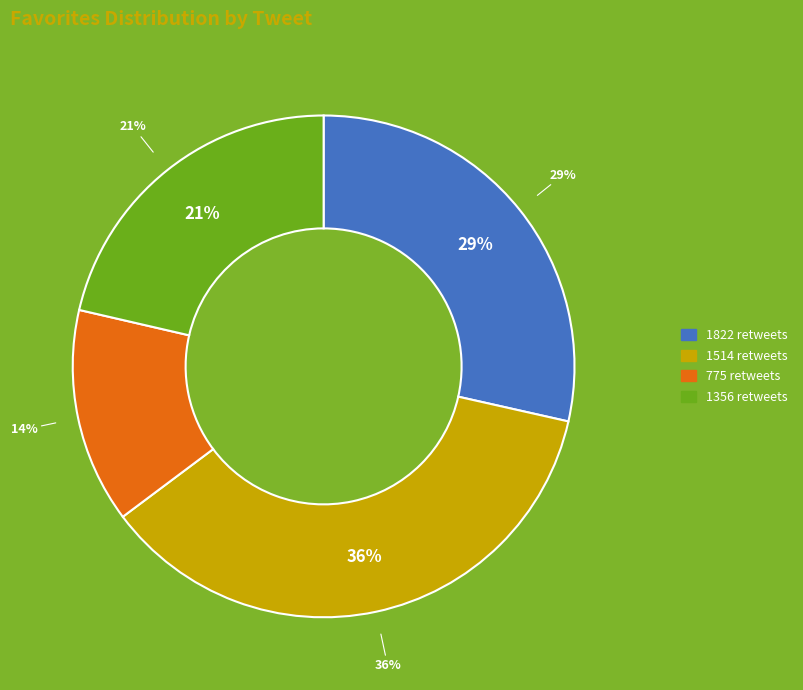

Count the number of slices in the pie.

4